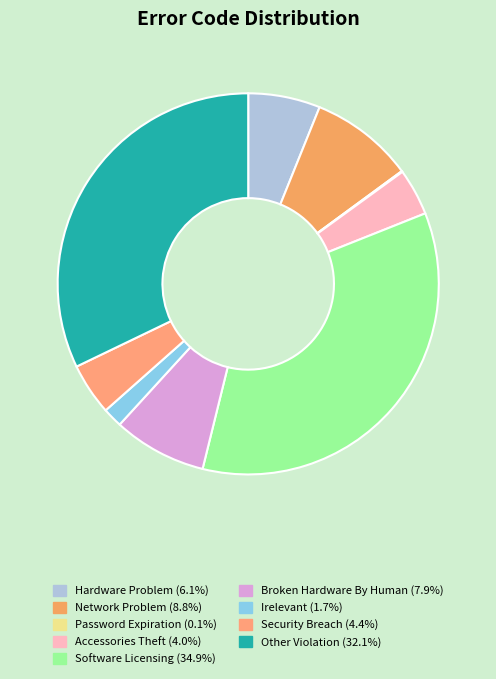

True or false: Other Violation accounts for 32% of the total.

True